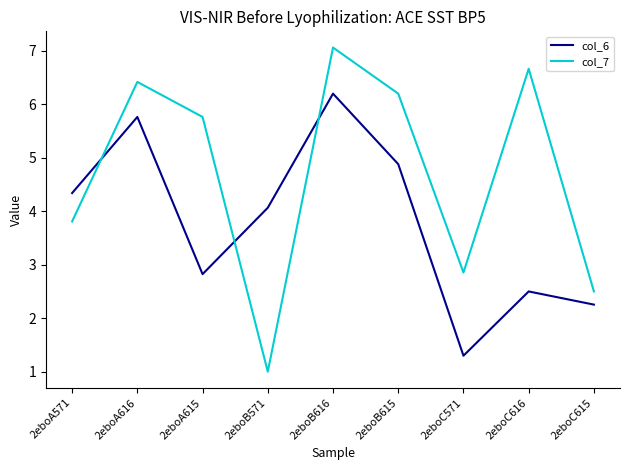

What position from the right is 2eboA615?

7